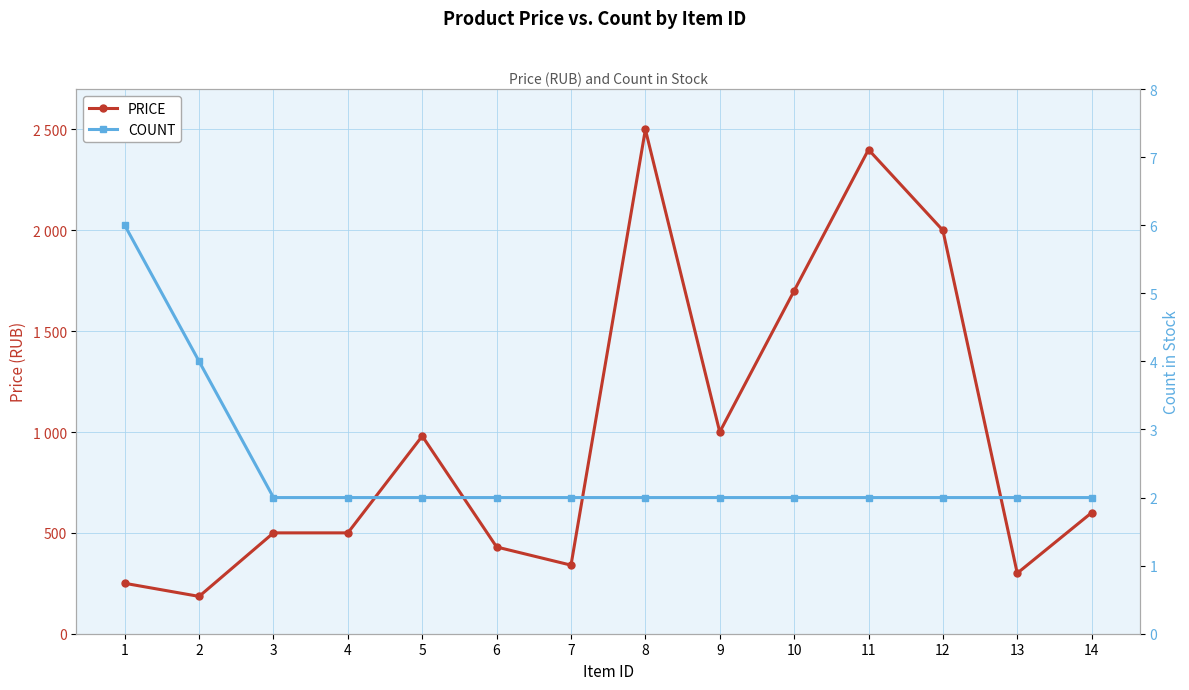

What are all the series names shown in the legend?

price, count